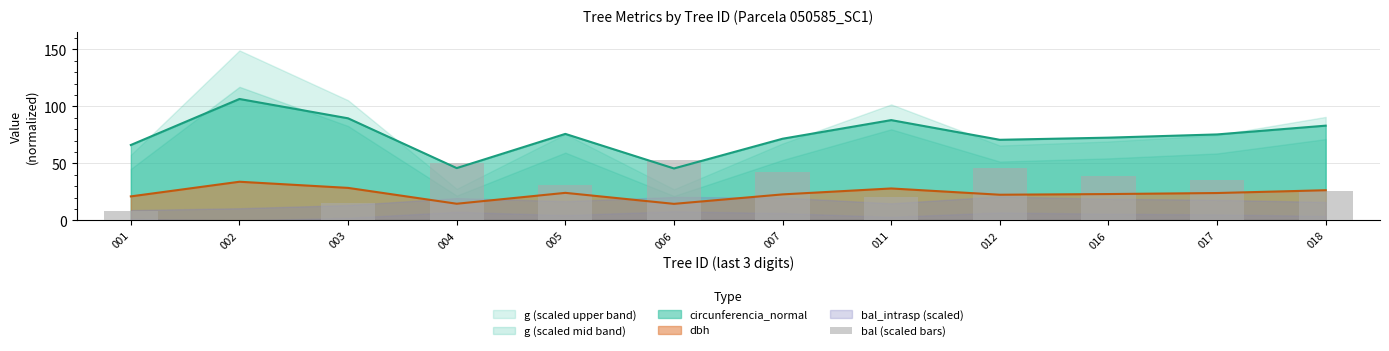

List the labels in order of value, largest first.

006, 004, 012, 007, 016, 017, 005, 018, 011, 003, 001, 002